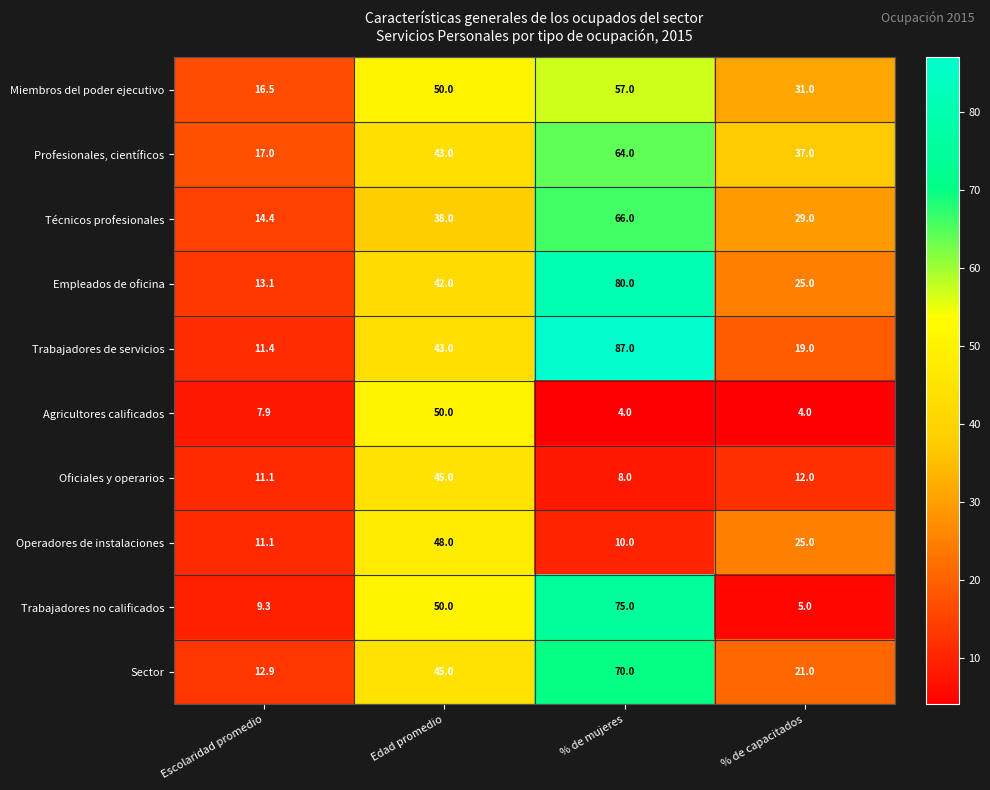

Which series has the largest total across all categories?

Profesionales, científicos